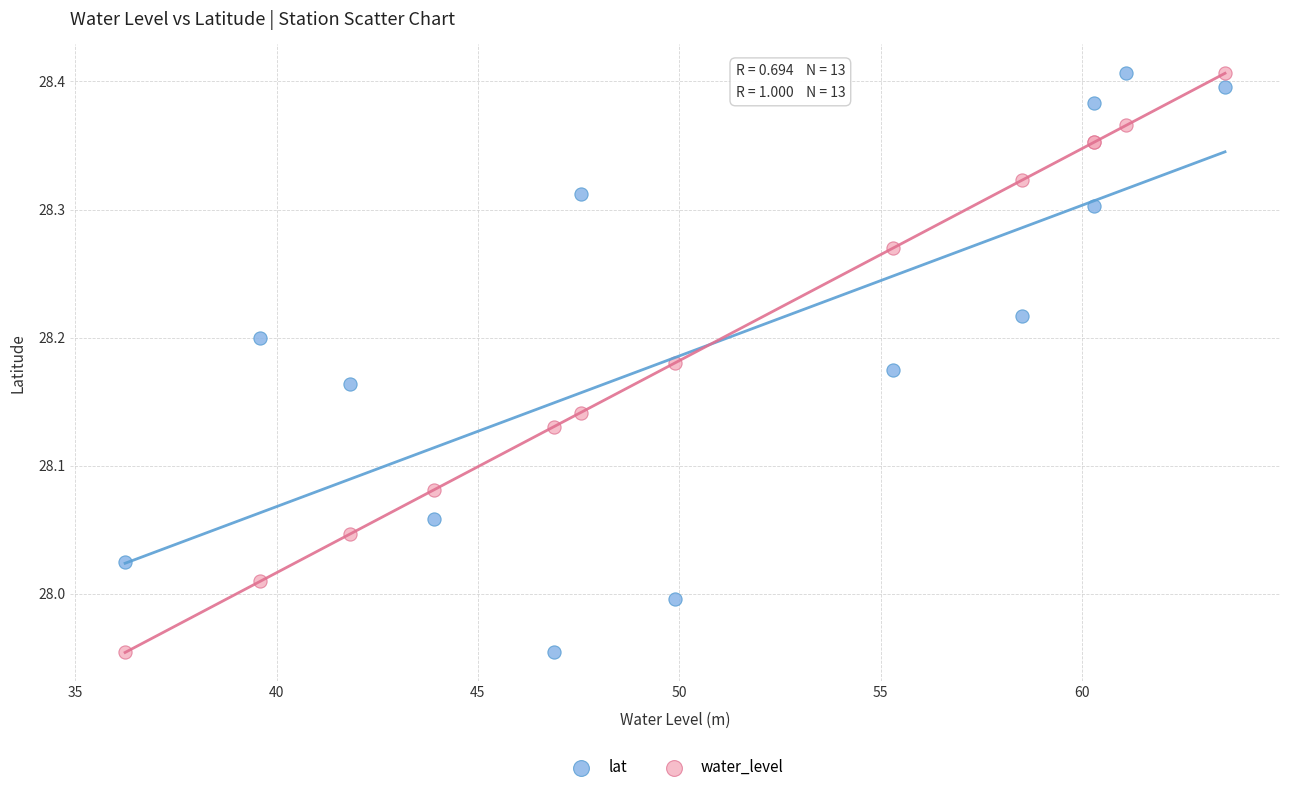

What is the X range (max minus min) for the scatter plot?

27.3